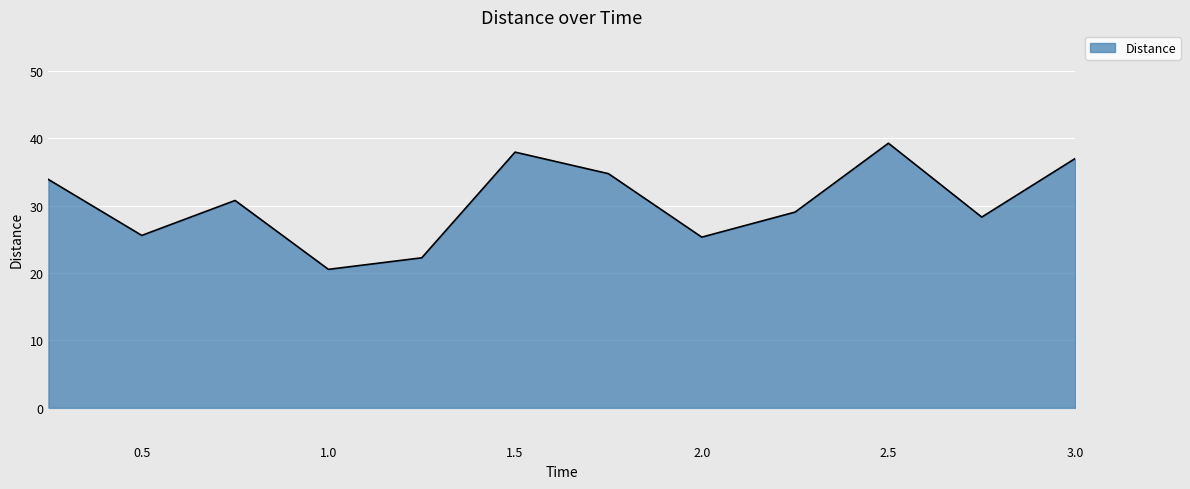

Reading right to left, transcribe all the data shown in this chart.

37.0	28.3	39.2	29.0	25.3	34.7	37.9	22.2	20.5	30.7	25.6	33.9